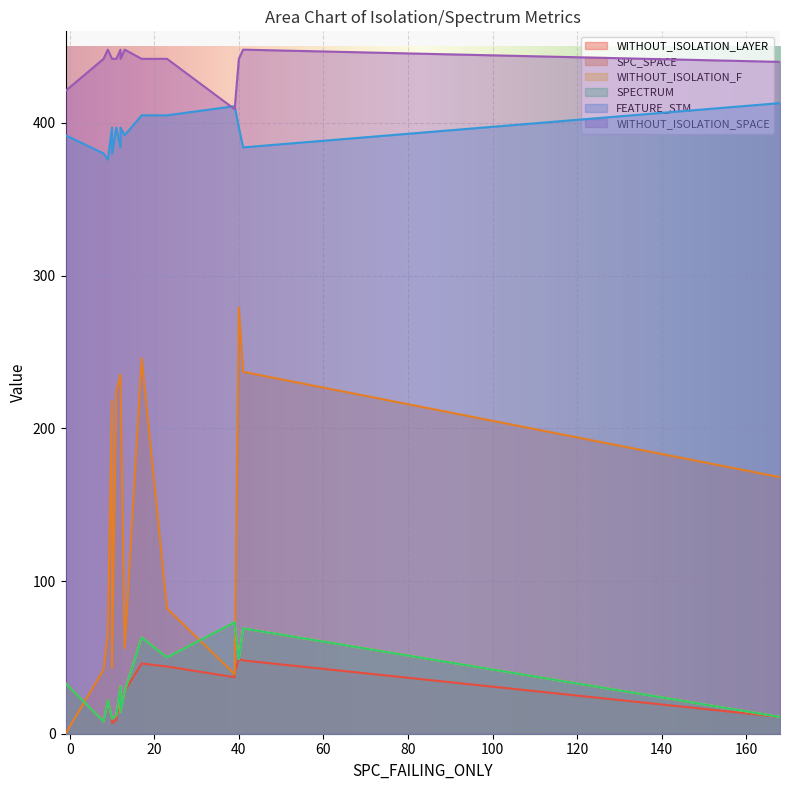

How many lines are shown in the chart?

6